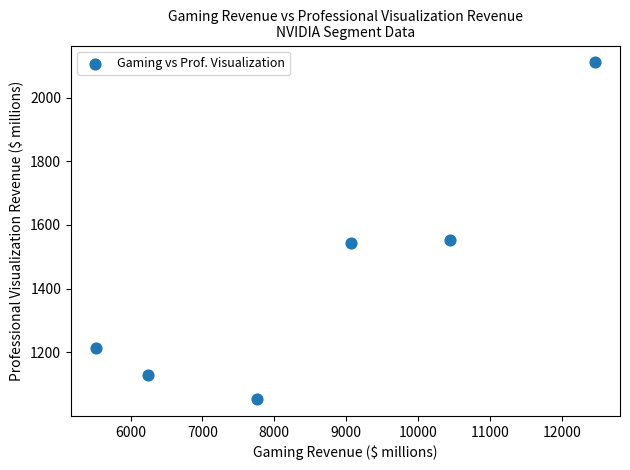

What is the average X value?

8583